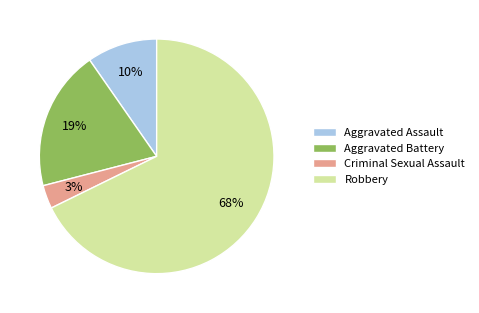

What percentage is the Aggravated Assault slice, to the nearest percent?

10%